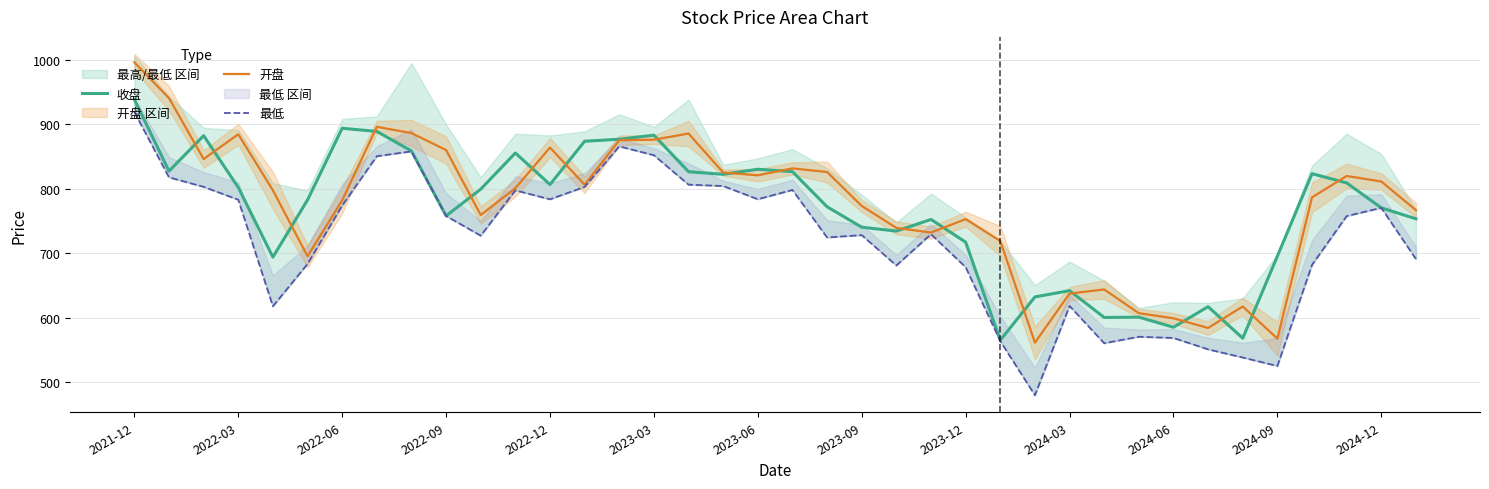

How many data points does each series have?

38